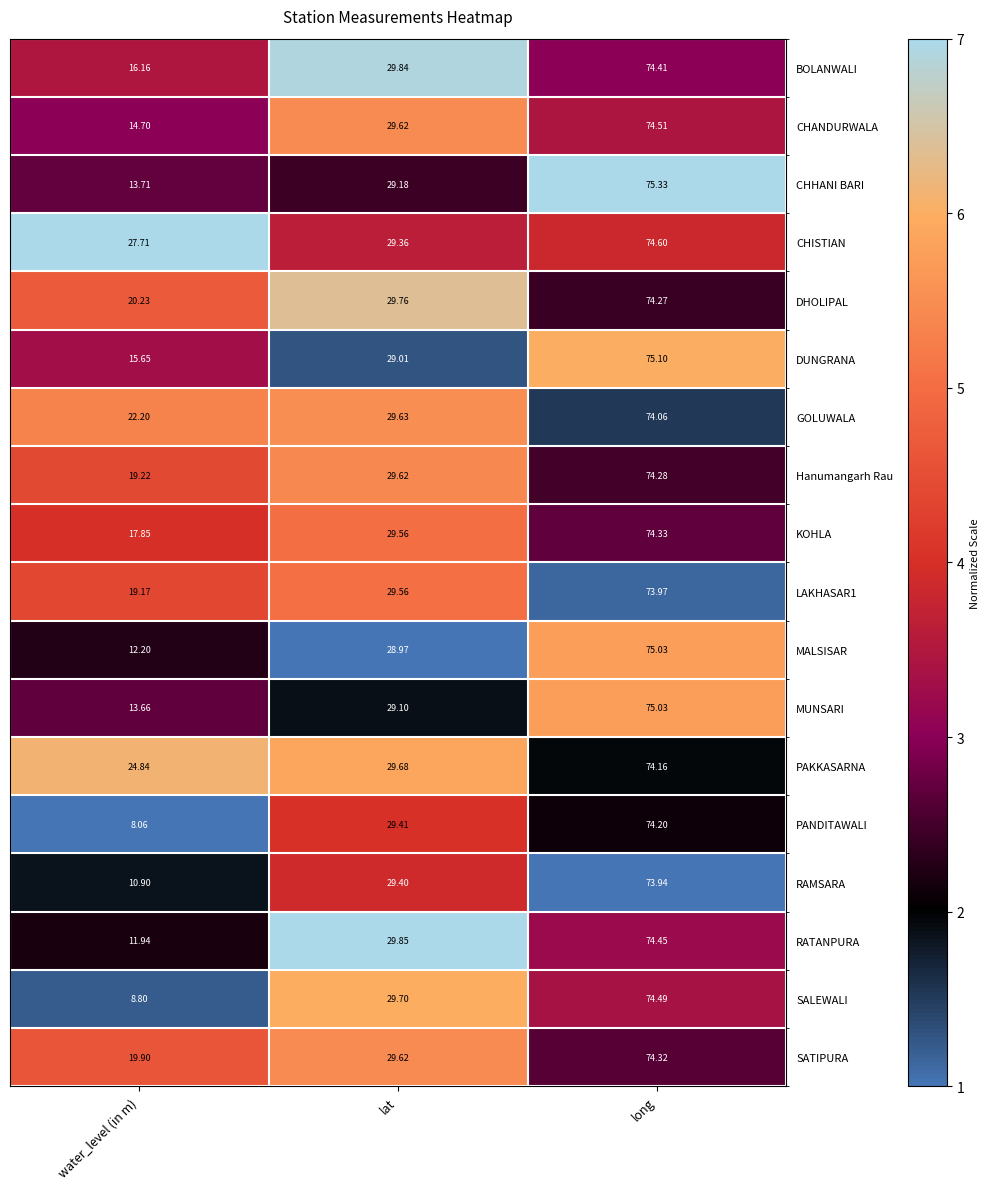

At which label is RAMSARA closest to 42?

lat